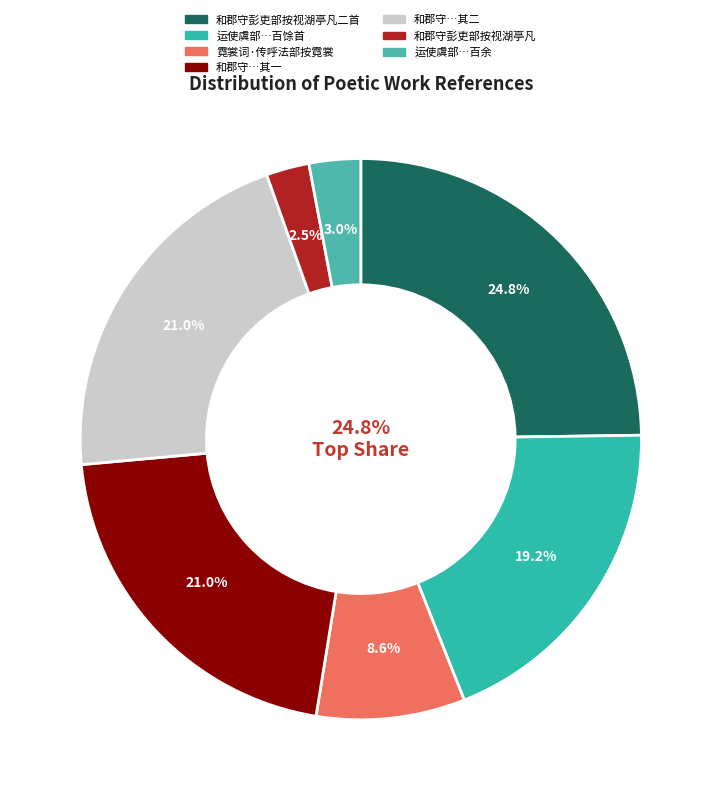

What percentage is the 和郡守彭吏部按视湖亭凡二首 其二 slice, to the nearest percent?

21%